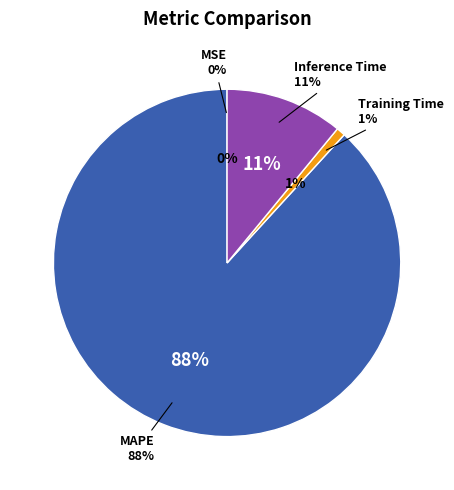

To the nearest percent, what is the difference between the largest and smallest slice percentages?

88%